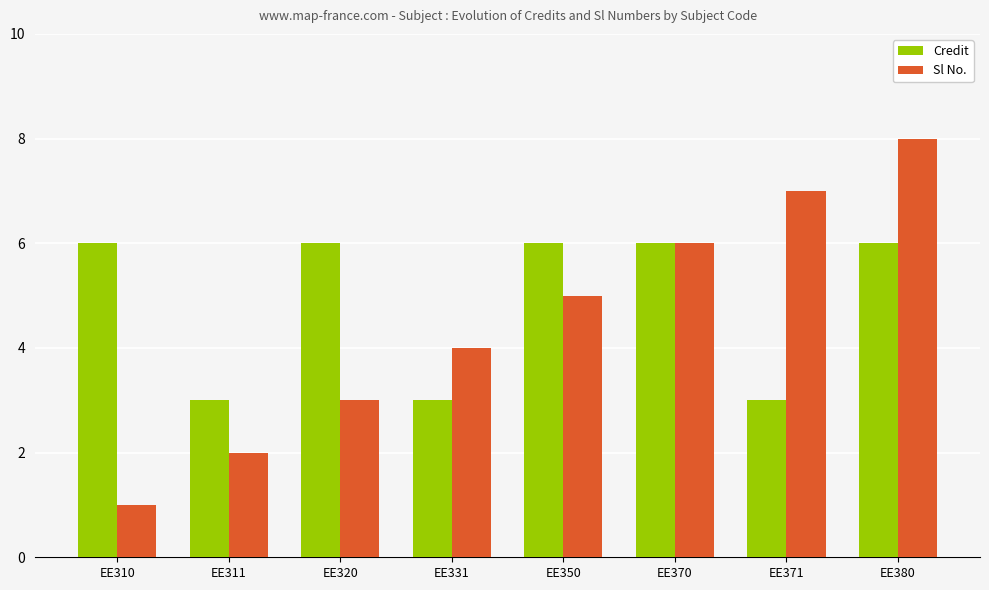

At which category does the chart reach its minimum across all series?

EE310